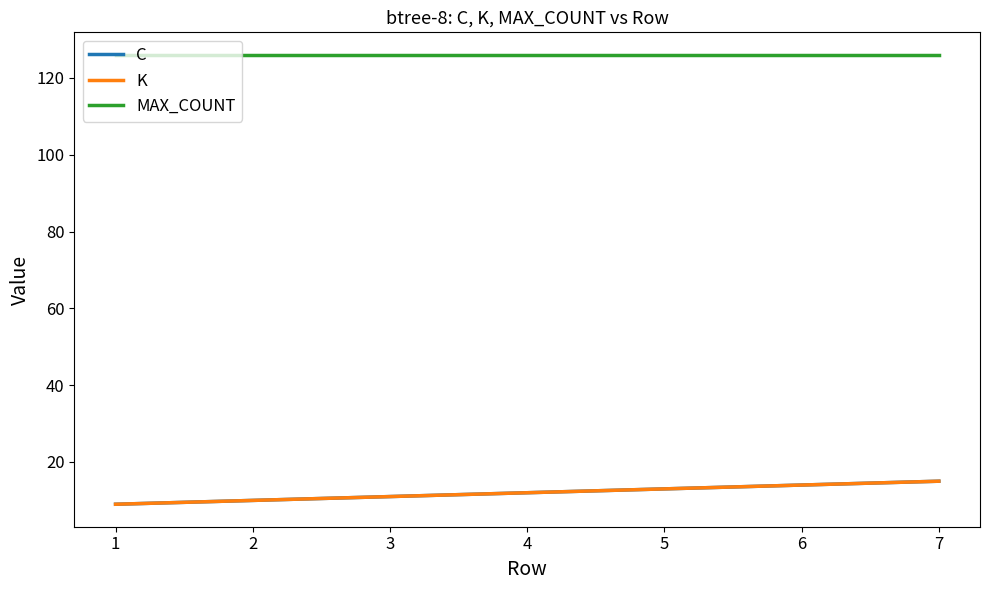

Does the chart have visible grid lines?

No